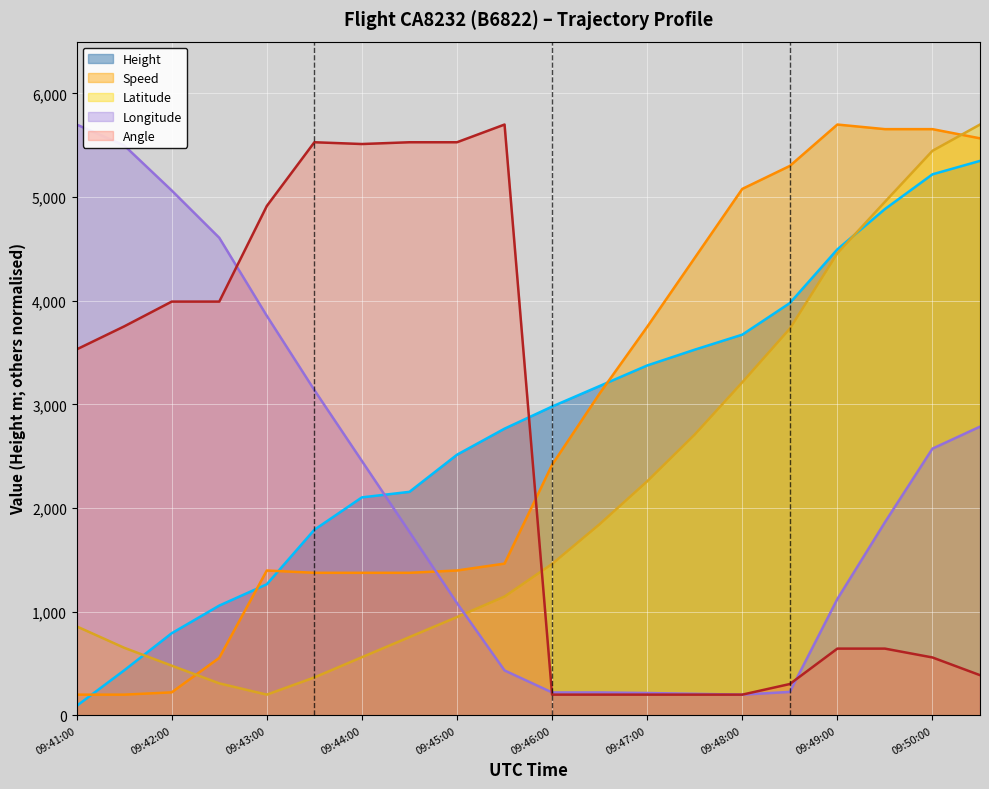

Which category has the lowest value across all series?

09:41:00